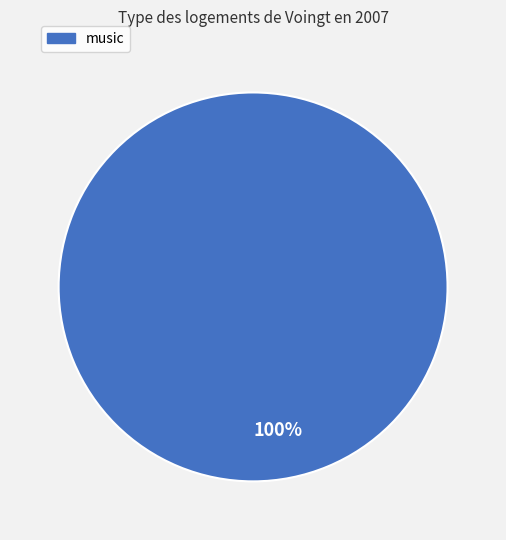

Does any single category account for the majority?

Yes